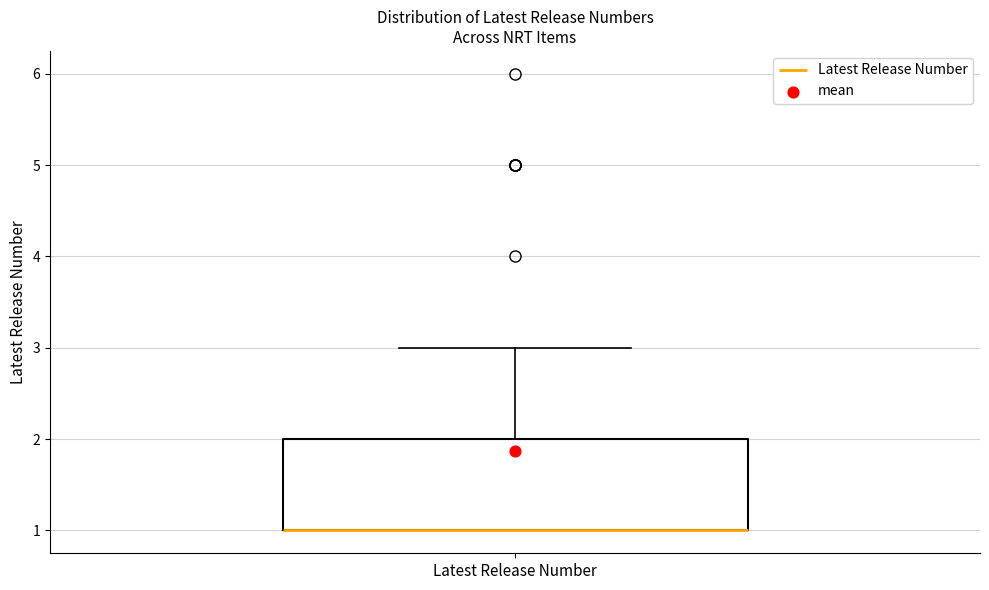

Transcribe this box plot: give where the median line is, the range the box spans, and where the two whiskers end, as read against the y-axis. The values are not printed on the chart, so give them approximately, as read against the axis.

median 1 (drawn on the box's lower edge), box 1 to 2, whiskers 1 to 3